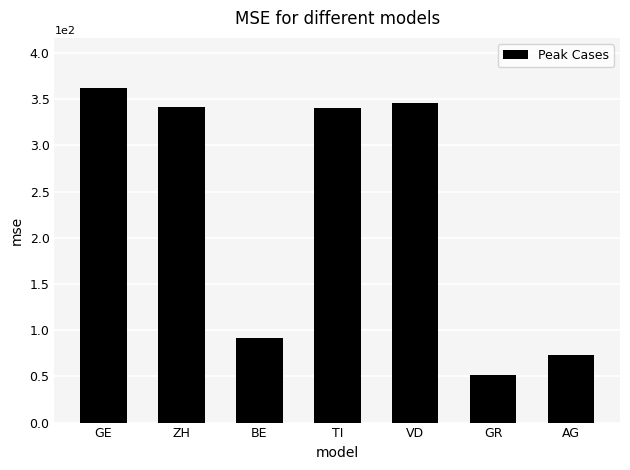

What is the label of the 1st bar from the right?

AG